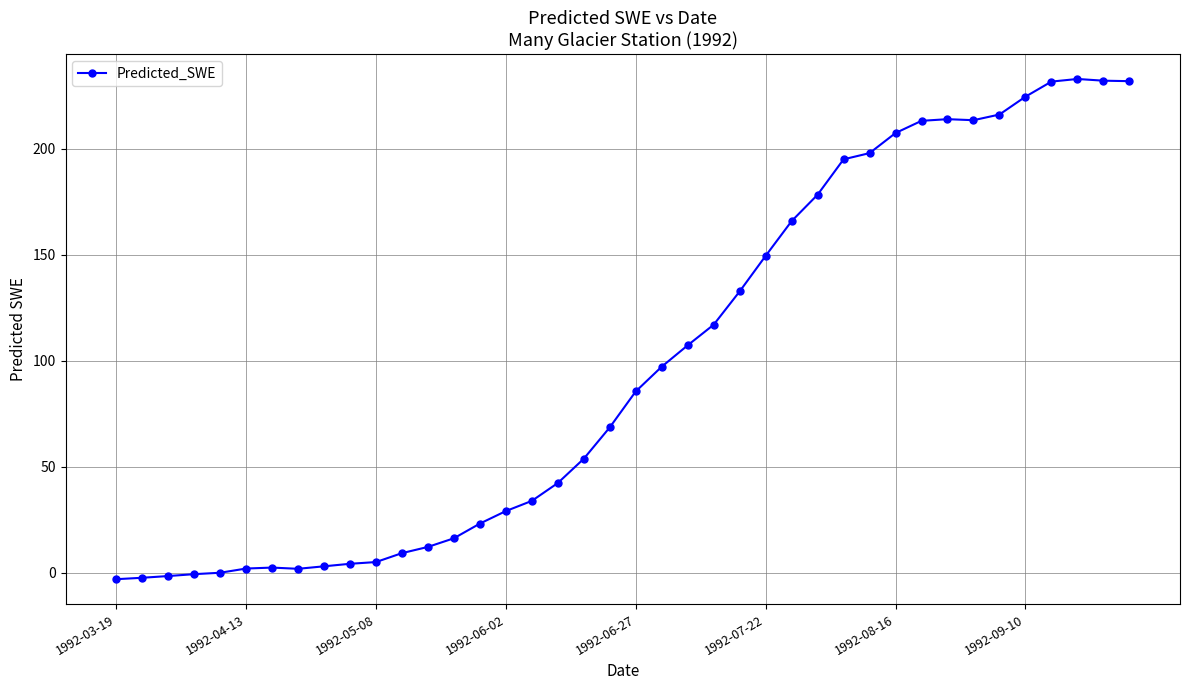

True or false: the data has more than 2 interior local peaks.

True